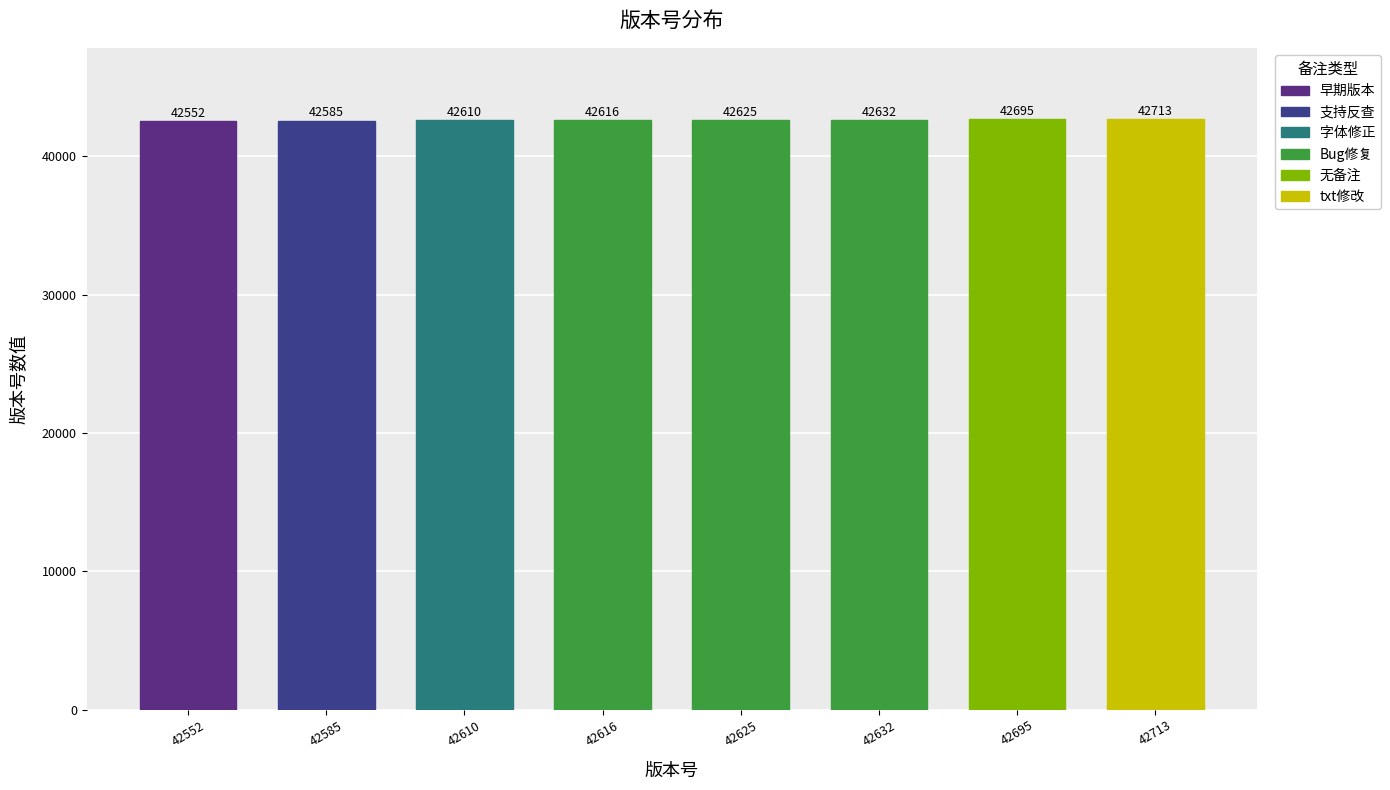

The chart shows a value of 42552 at 42552. True or false?

True